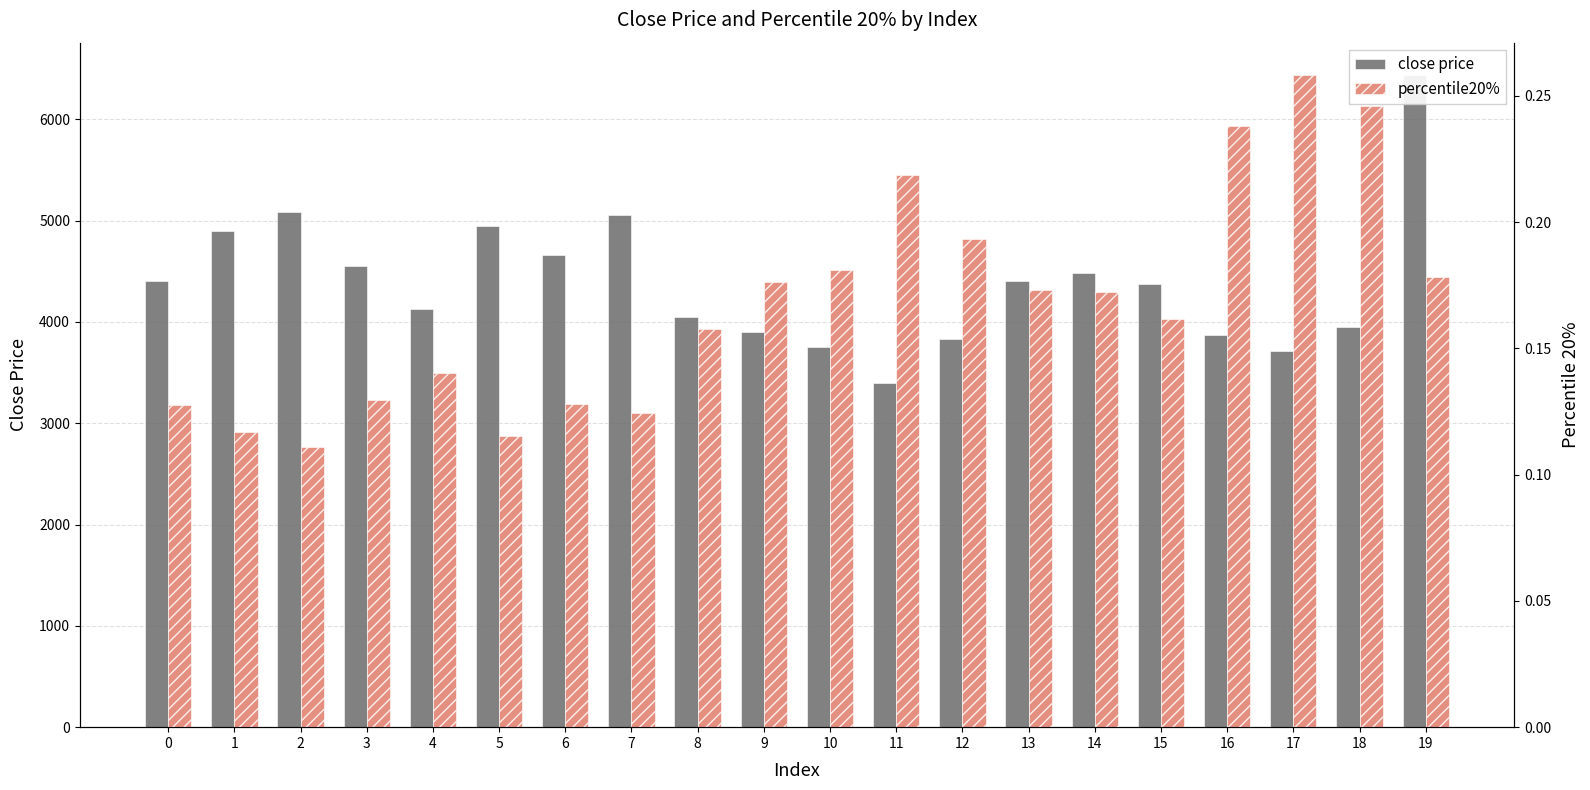

The percentile20% series shows 0.1 at 5. True or false?

True